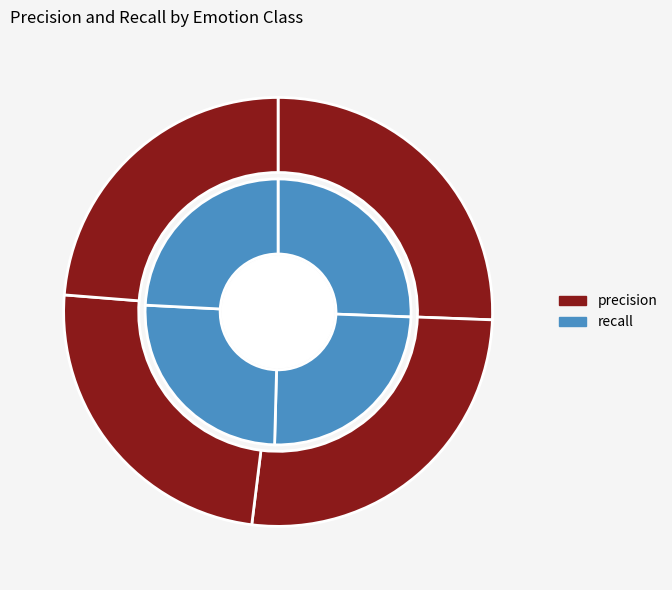

Between happy and sad, which series saw the biggest shift?

precision